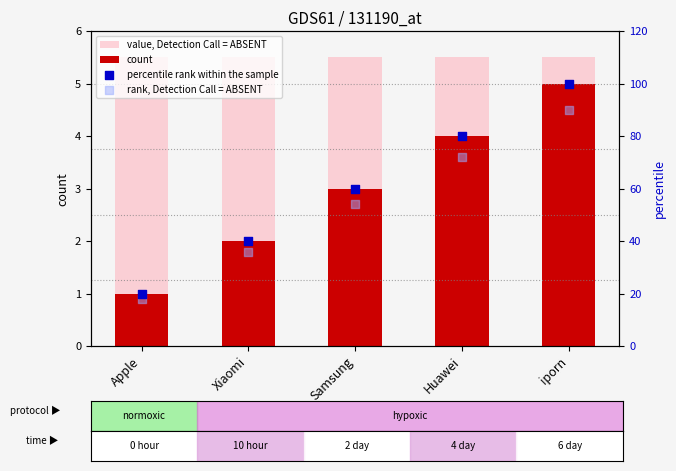

Which series reaches the maximum Y coordinate?

percentile rank within the sample